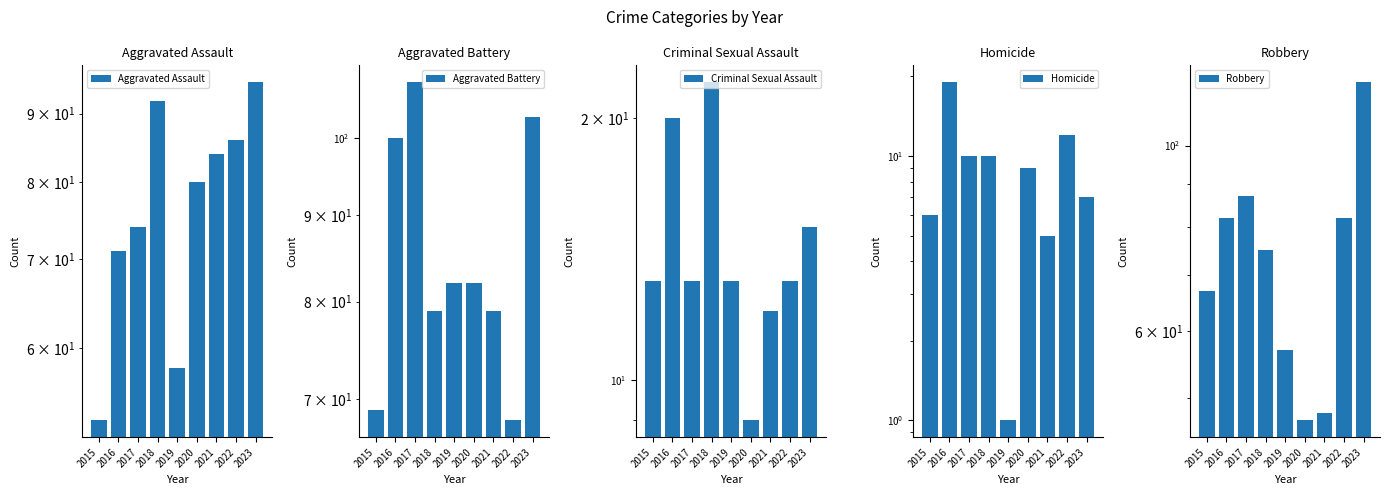

Rank the series by their maximum value, from lowest to highest.

Homicide, Criminal Sexual Assault, Aggravated Assault, Aggravated Battery, Robbery